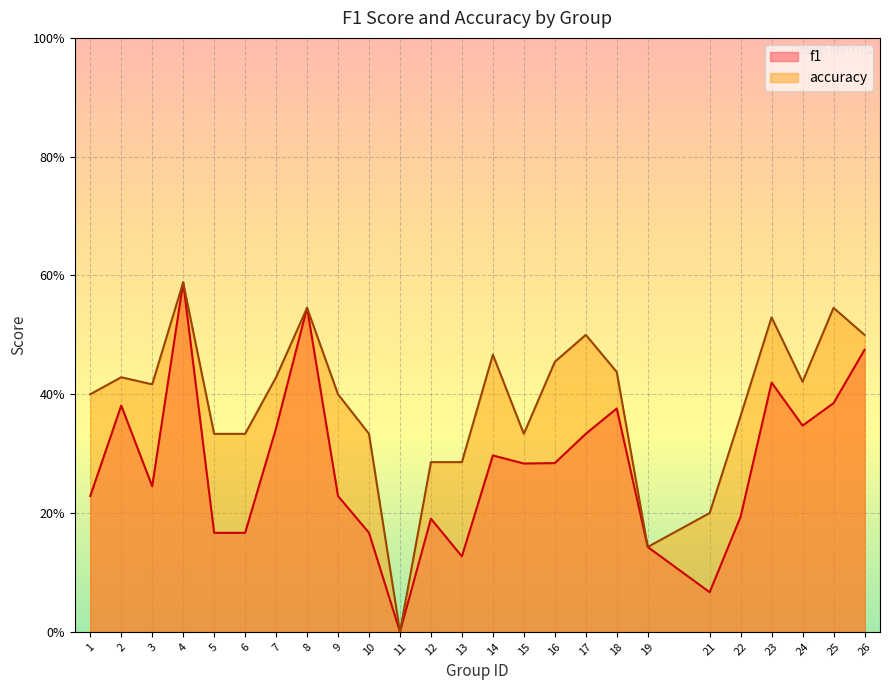

What is the difference between the highest and lowest values at 21?

0.1